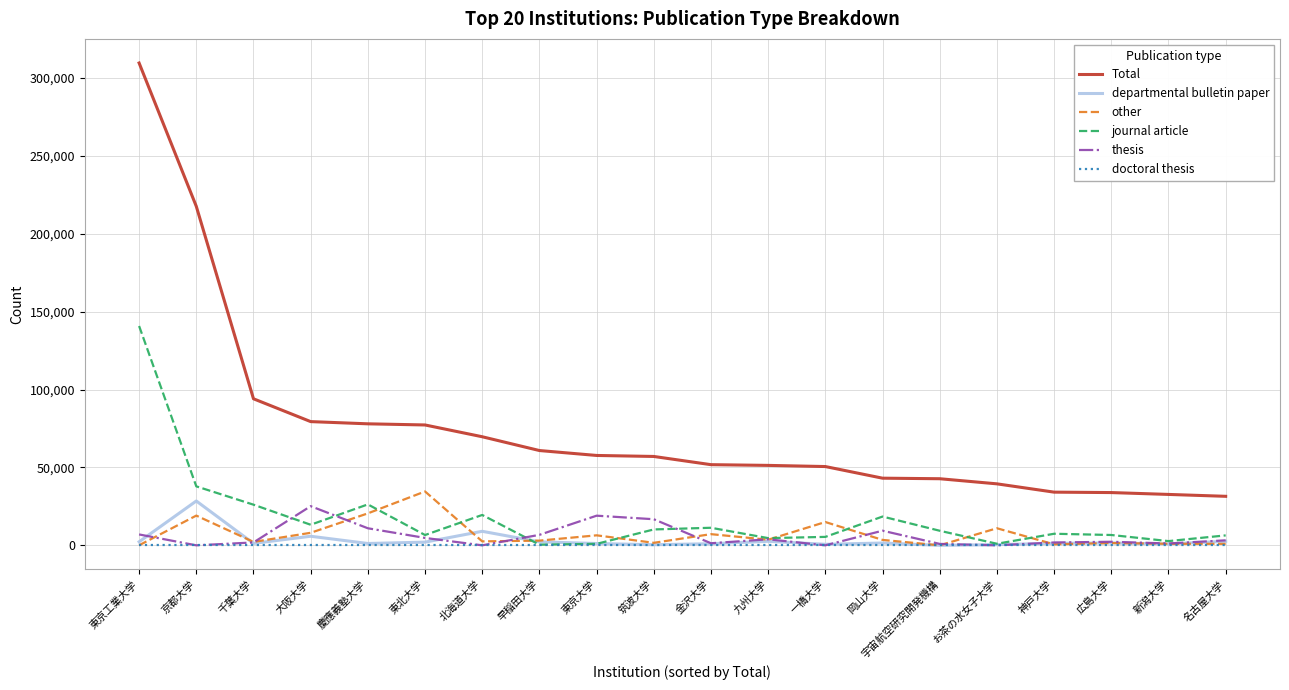

Count the number of categories in the chart.

20